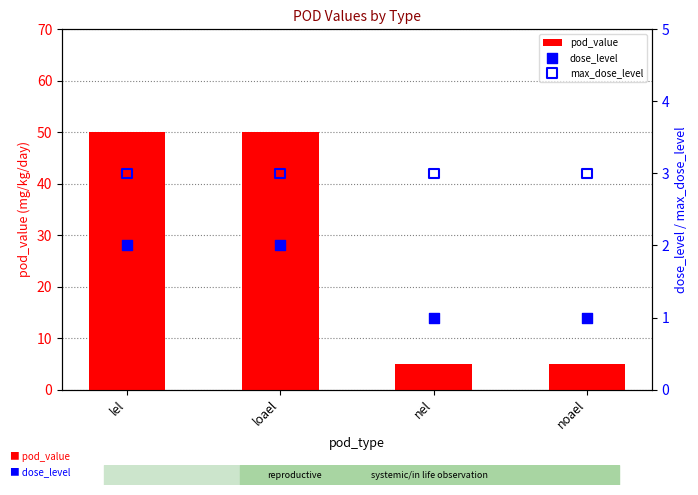

Which series has the largest total across all categories?

pod_value